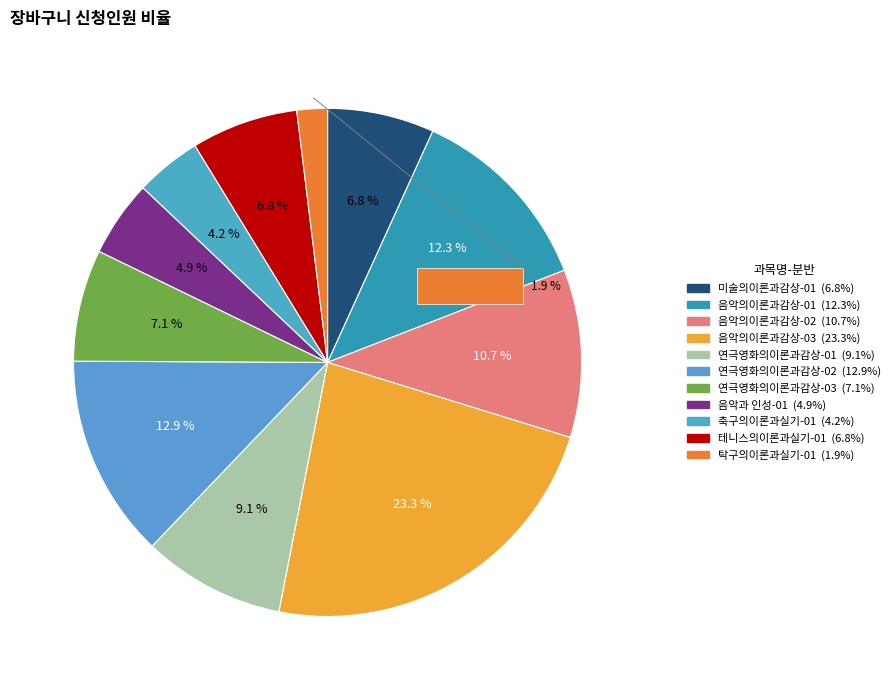

Approximately how many times larger is the value at 축구의이론과실기-01 compared to 테니스의이론과실기-01?

0.6